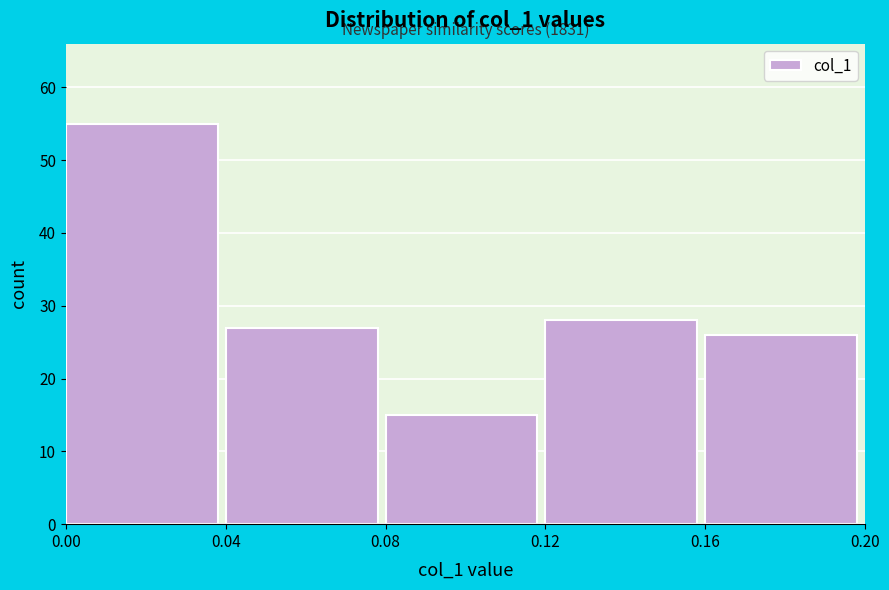

Over which range of the x-axis is the bar tallest?

0.00 to 0.04